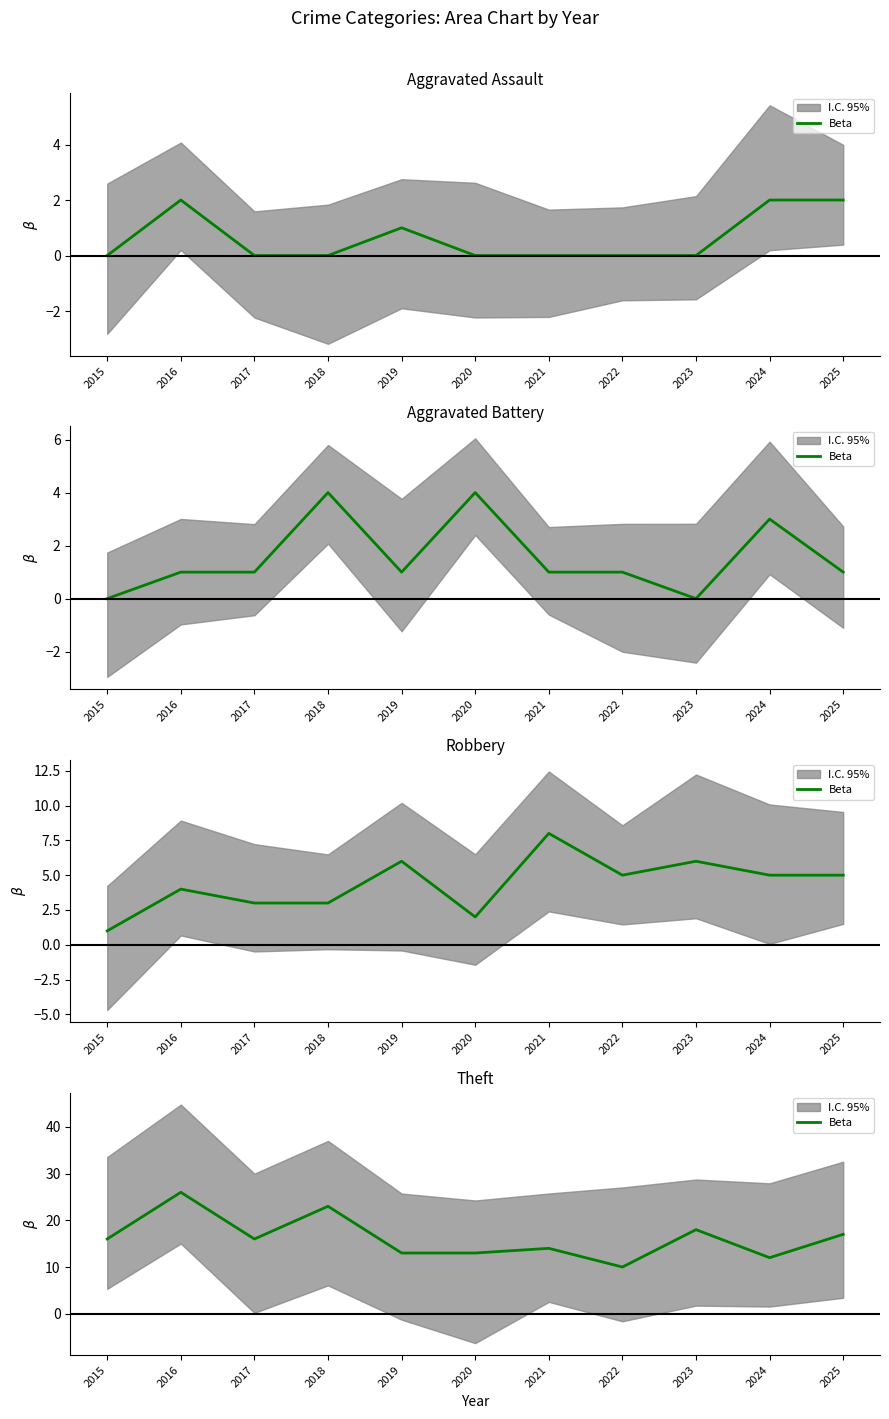

At which label does the data first exceed 16?

2016